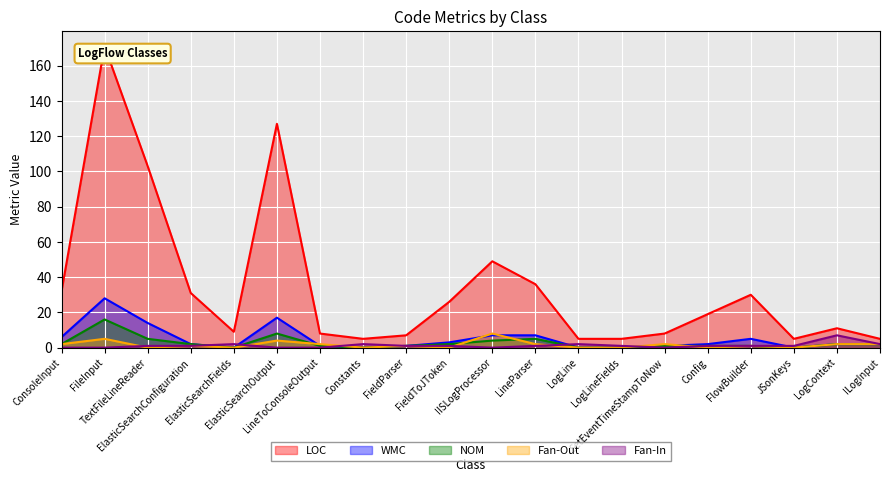

What is the label of the 18th point from the left?

JSonKeys